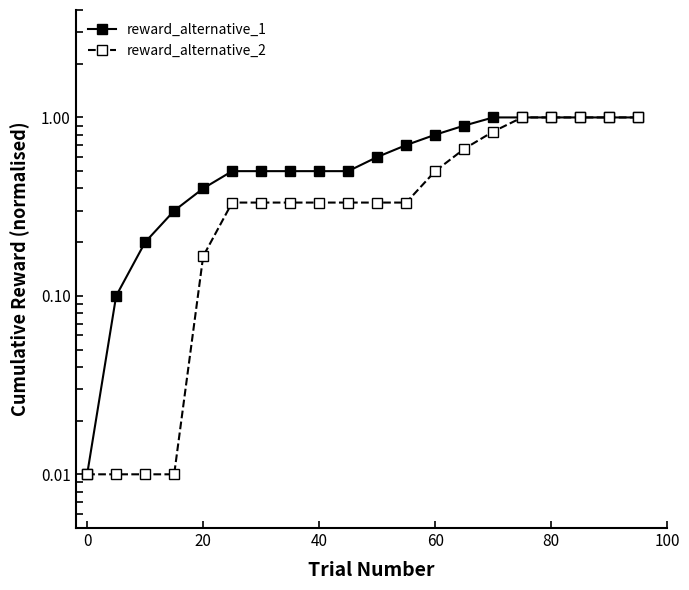

How many lines are shown in the chart?

2